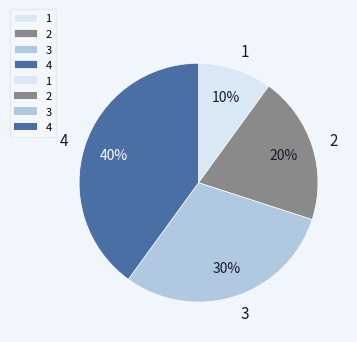

To the nearest percent, what is the average slice percentage?

25%